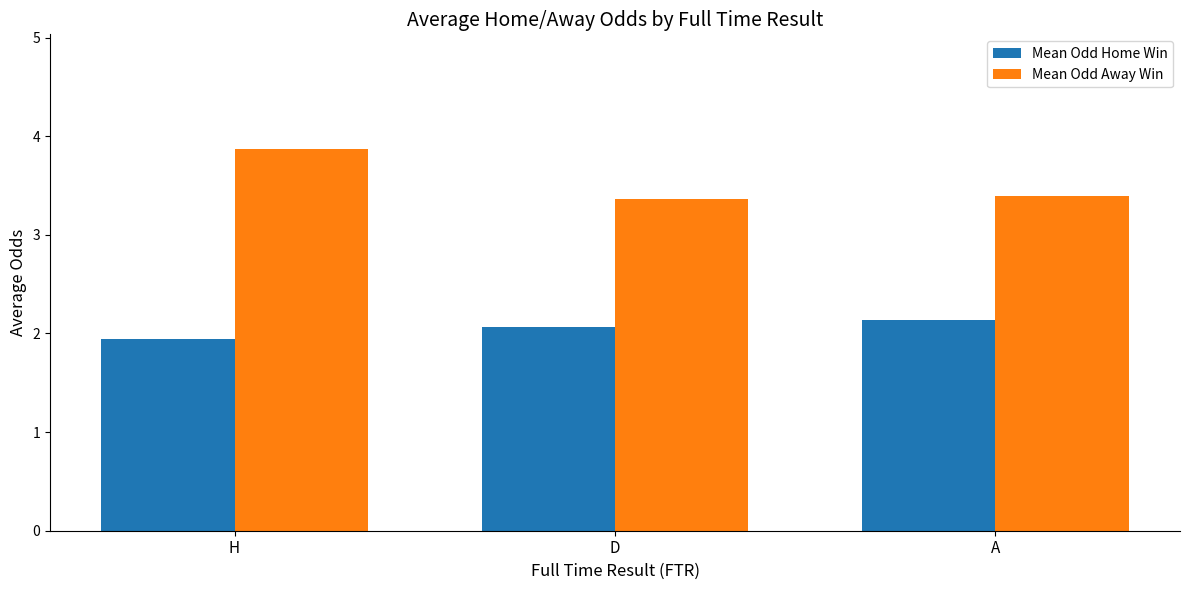

What is the difference between the maximum and minimum values in the Mean Odd Home Win series?

0.2